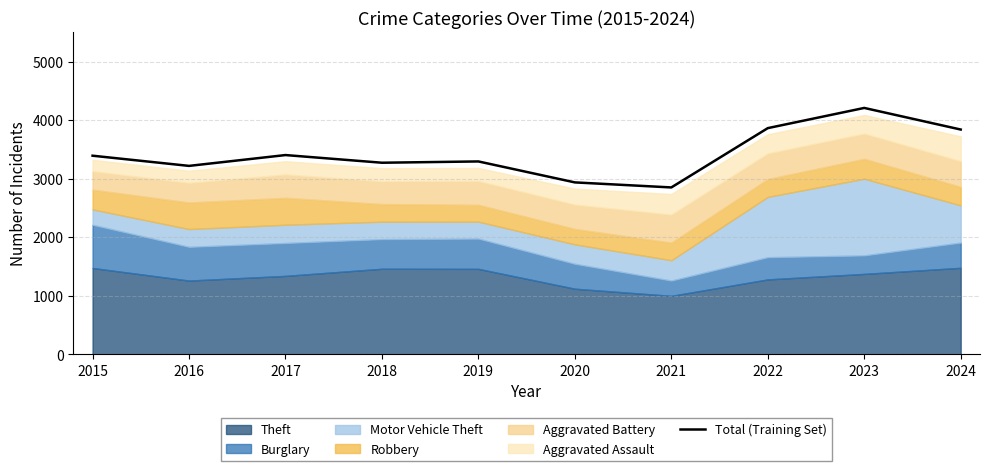

What is the change in value from 2017 to 2021?

-553